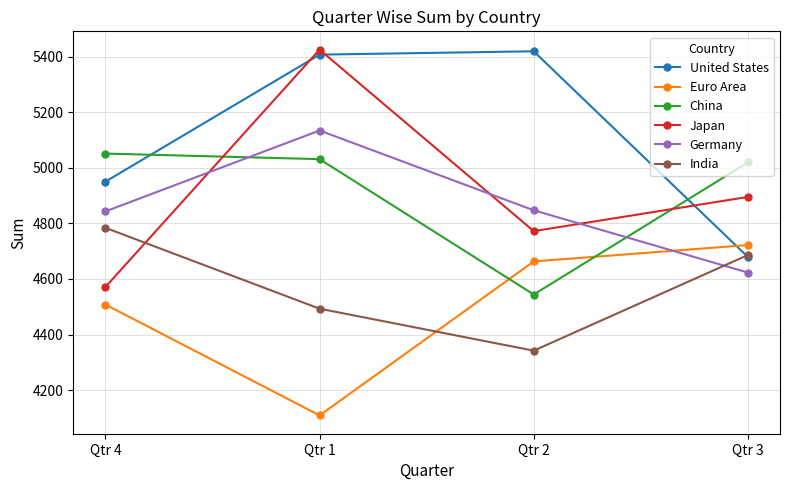

Where is United States nearest to the value 5049?

Qtr 4